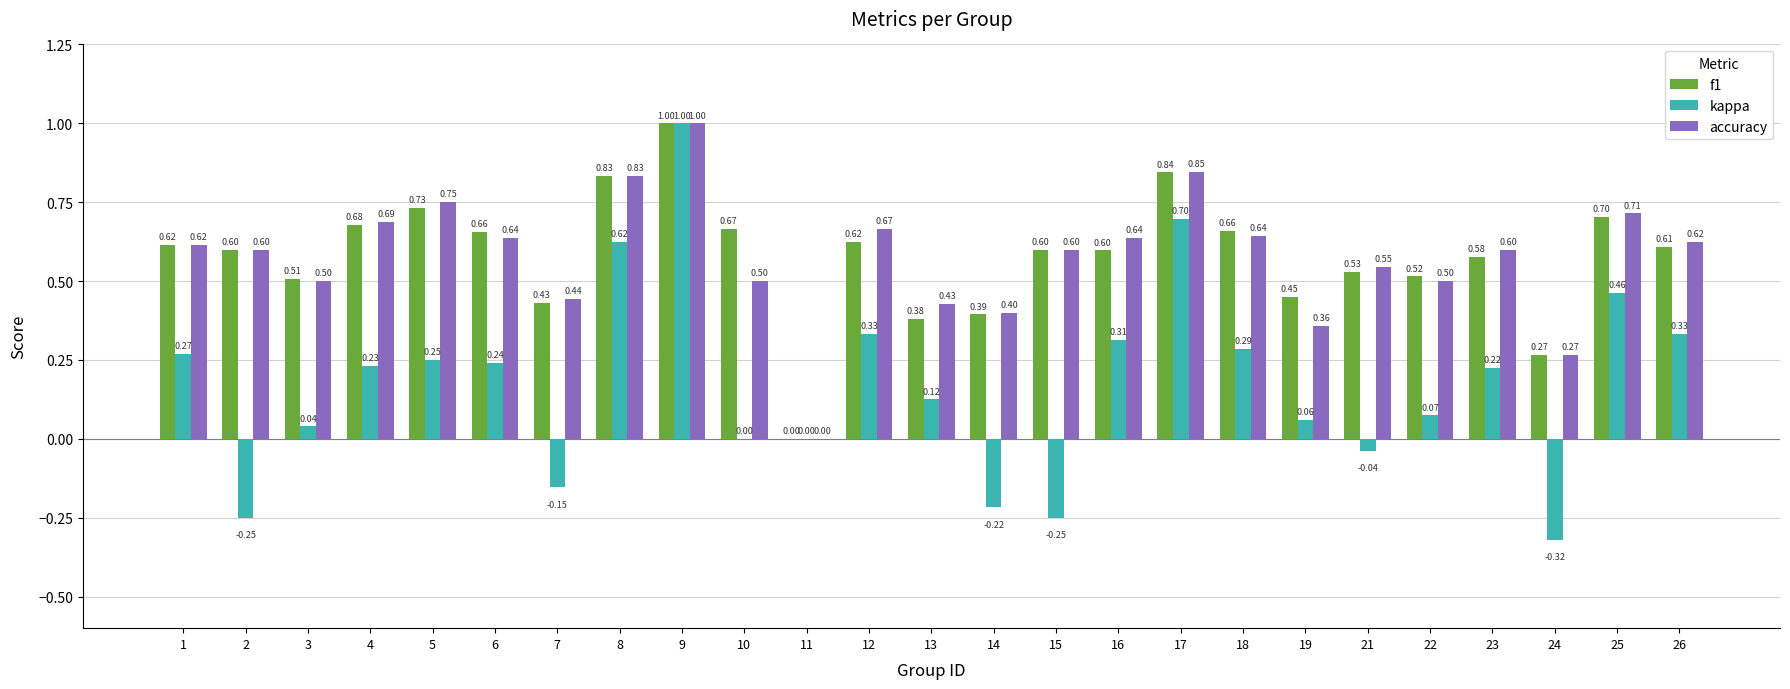

Which series changed the most between 8 and 10?

kappa